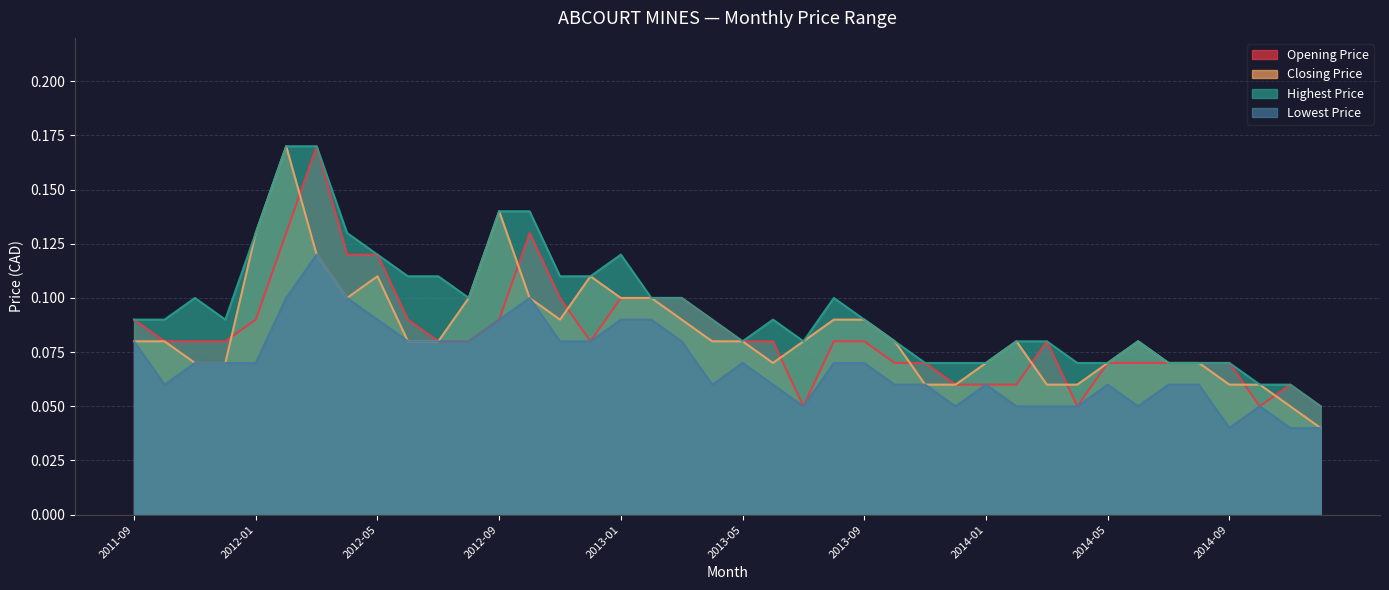

What is the difference between the maximum and minimum values in the Closing Price series?

0.1